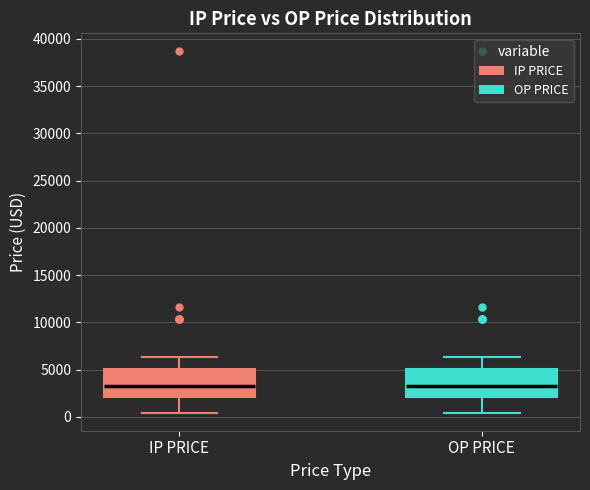

Reading left to right, read every box against the y-axis: the position of its median line, the range the box covers, and the ends of its whiskers. The values are not printed on the chart, so give them approximately, as read against the axis.

IP PRICE: median 3500, box 2000 to 5000, whiskers 500 to 6500
OP PRICE: median 3500, box 2000 to 5000, whiskers 500 to 6500